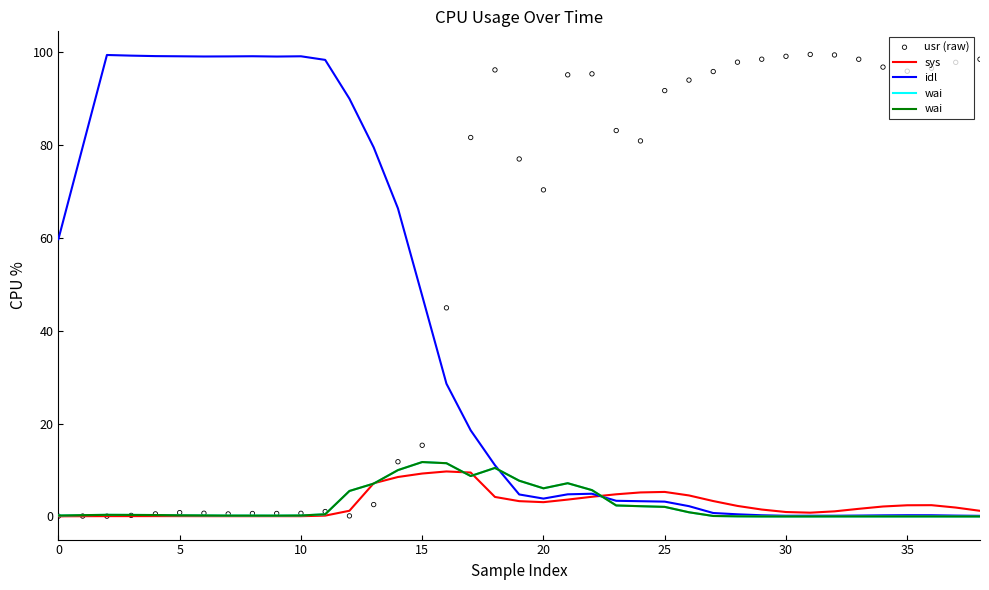

At which category is the sum across all series the highest?

18